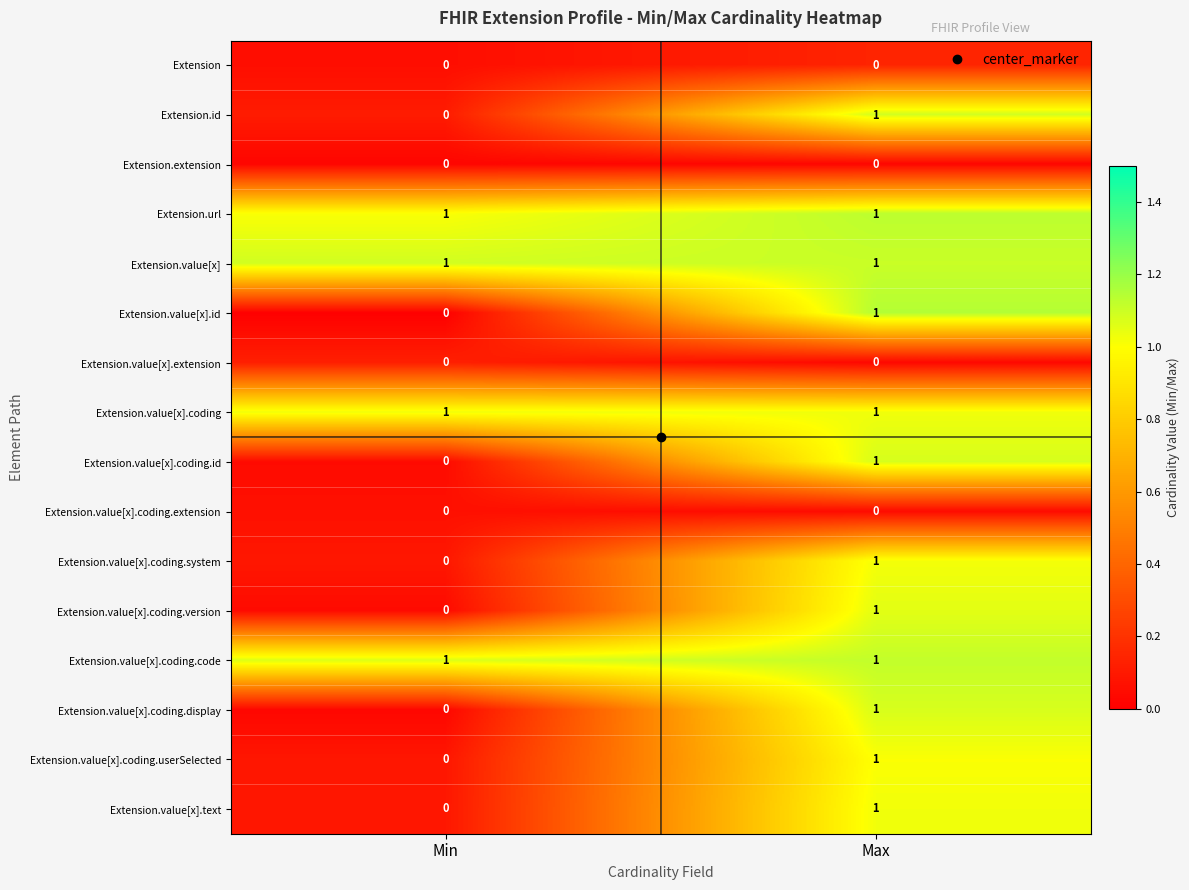

What is the total value across all series at Min?

4